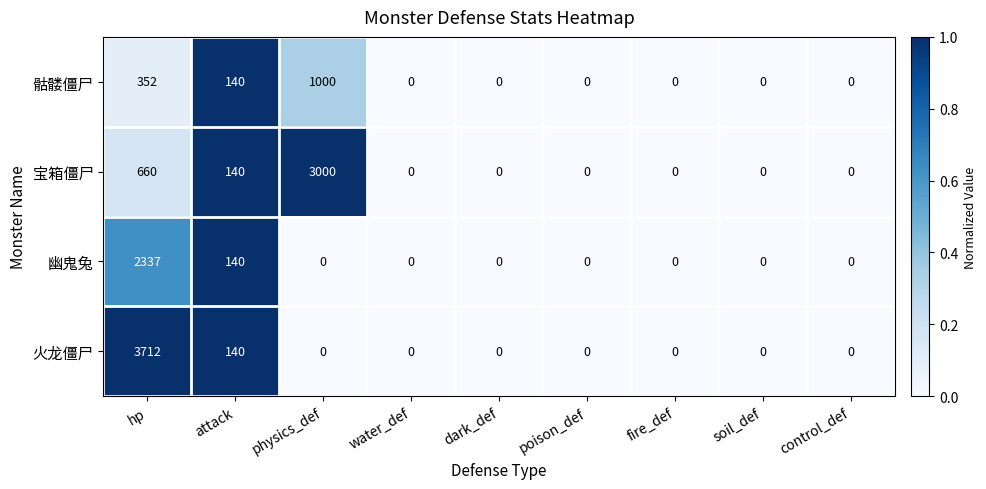

What is the sum of all 火龙僵尸 values?

3852